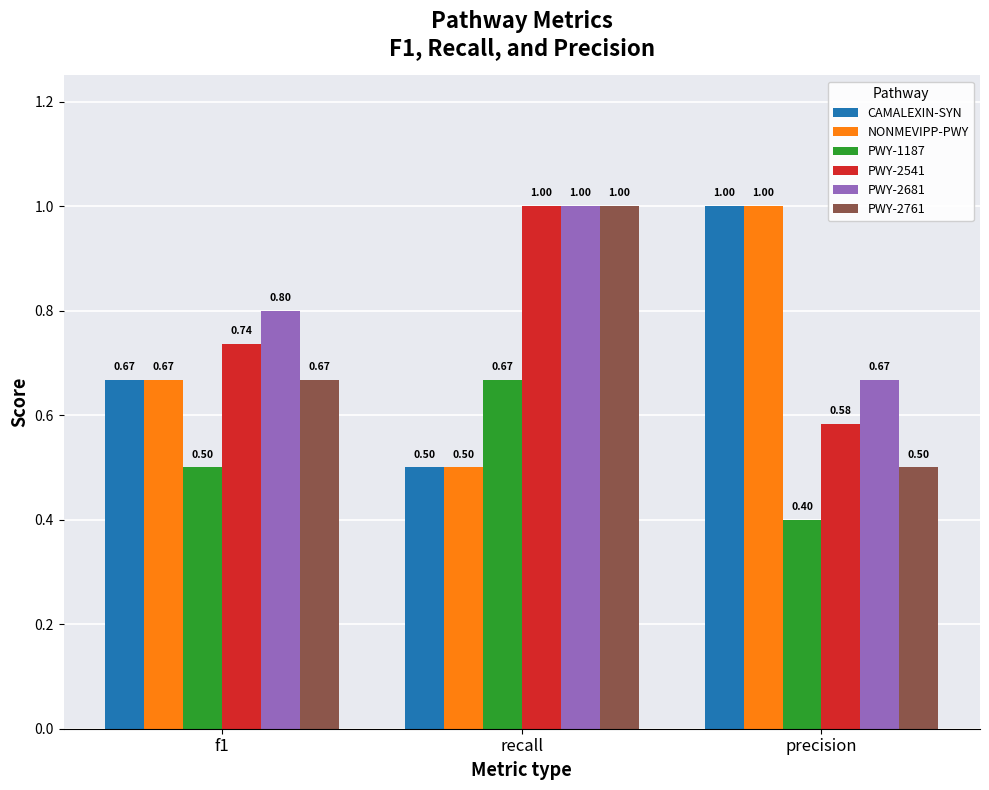

Where is NONMEVIPP-PWY nearest to the value 0?

recall